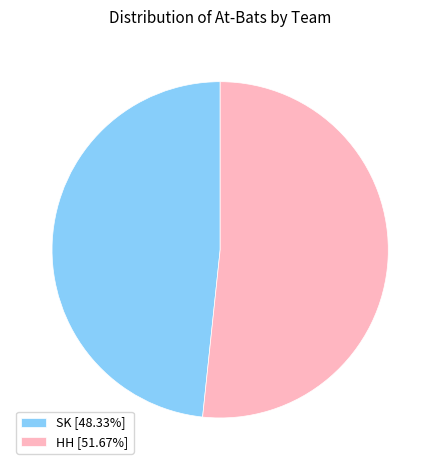

How many slices are in this pie chart?

2